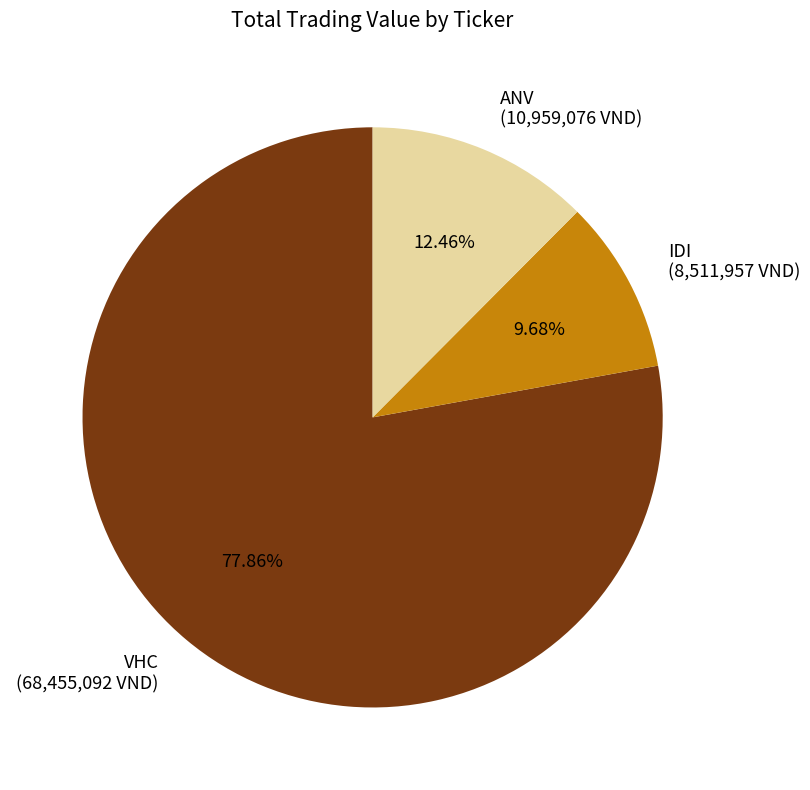

Is there any slice that represents more than half of the pie?

Yes